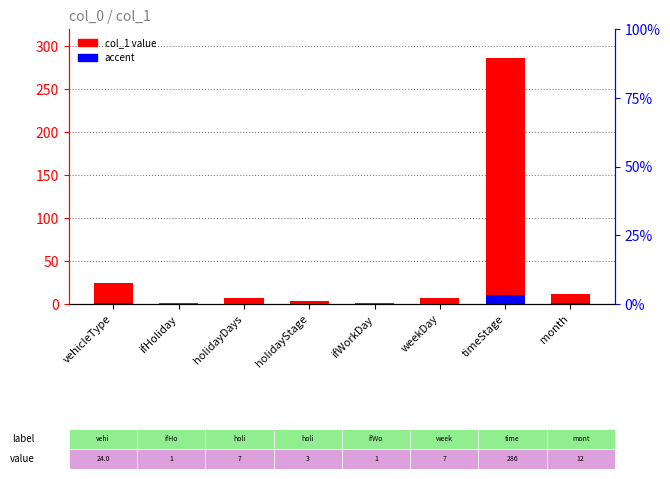

The value of accent at month is 0.4. True or false?

False